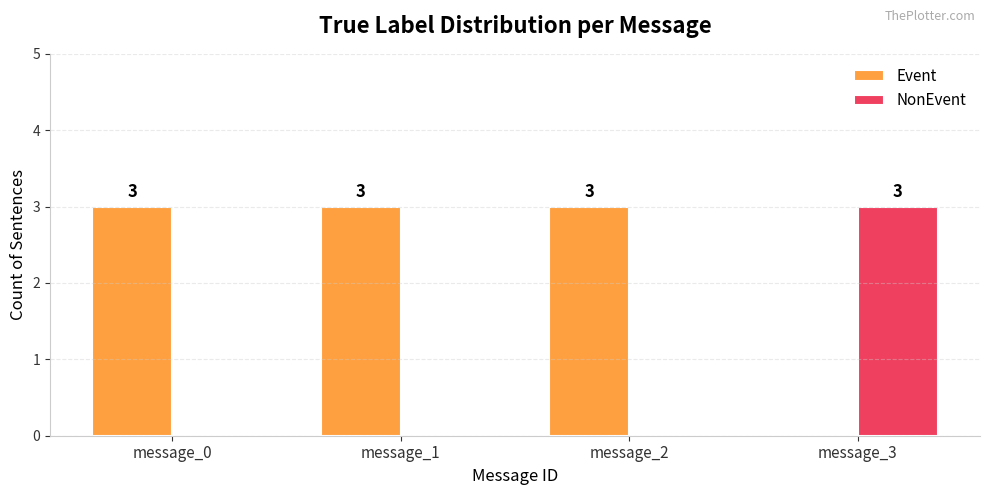

Are the bars grouped side by side (vs. stacked)?

Yes